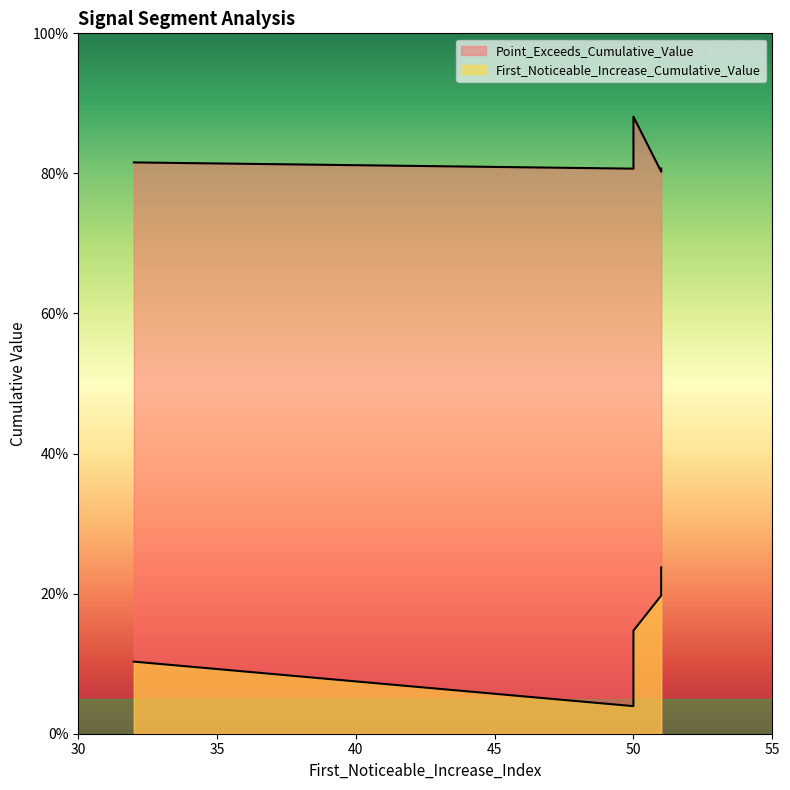

What is the difference between the maximum and minimum values in the Point_Exceeds_Cumulative_Value series?

0.1